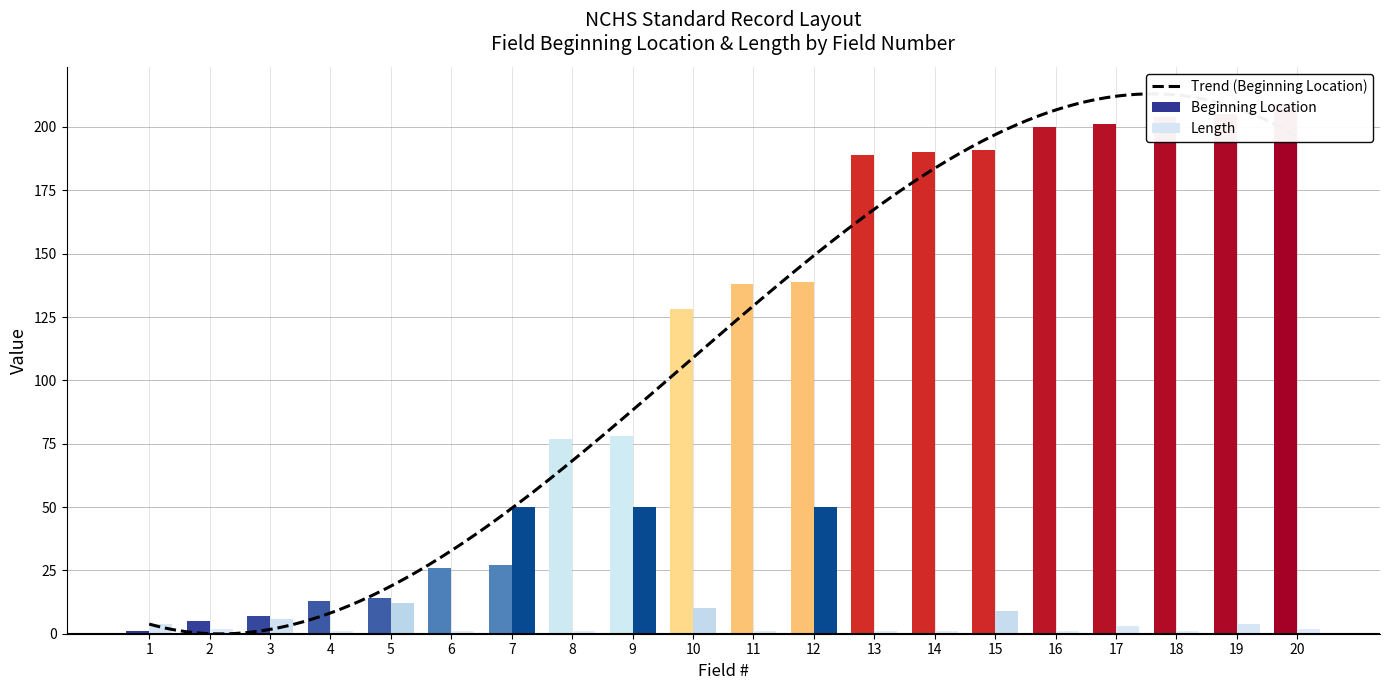

Reading left to right, transcribe all the data shown in this chart.

Beginning Location: 1=1	2=5	3=7	4=13	5=14	6=26	7=27	8=77	9=78	10=128	11=138	12=139	13=189	14=190	15=191	16=200	17=201	18=204	19=205	20=209
Length: 1=4	2=2	3=6	4=1	5=12	6=1	7=50	8=1	9=50	10=10	11=1	12=50	13=1	14=1	15=9	16=1	17=3	18=1	19=4	20=2